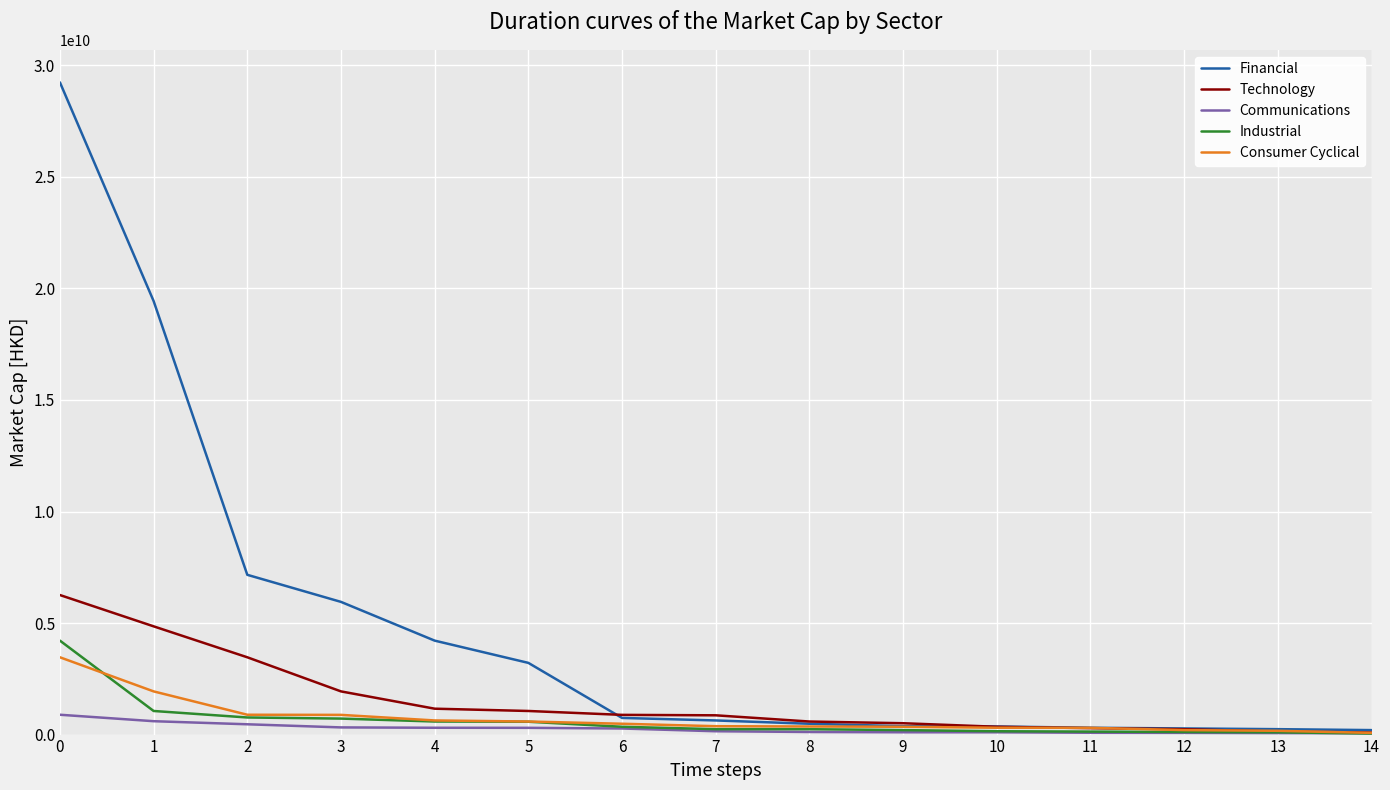

Which series changed the most between 0 and 9?

Financial